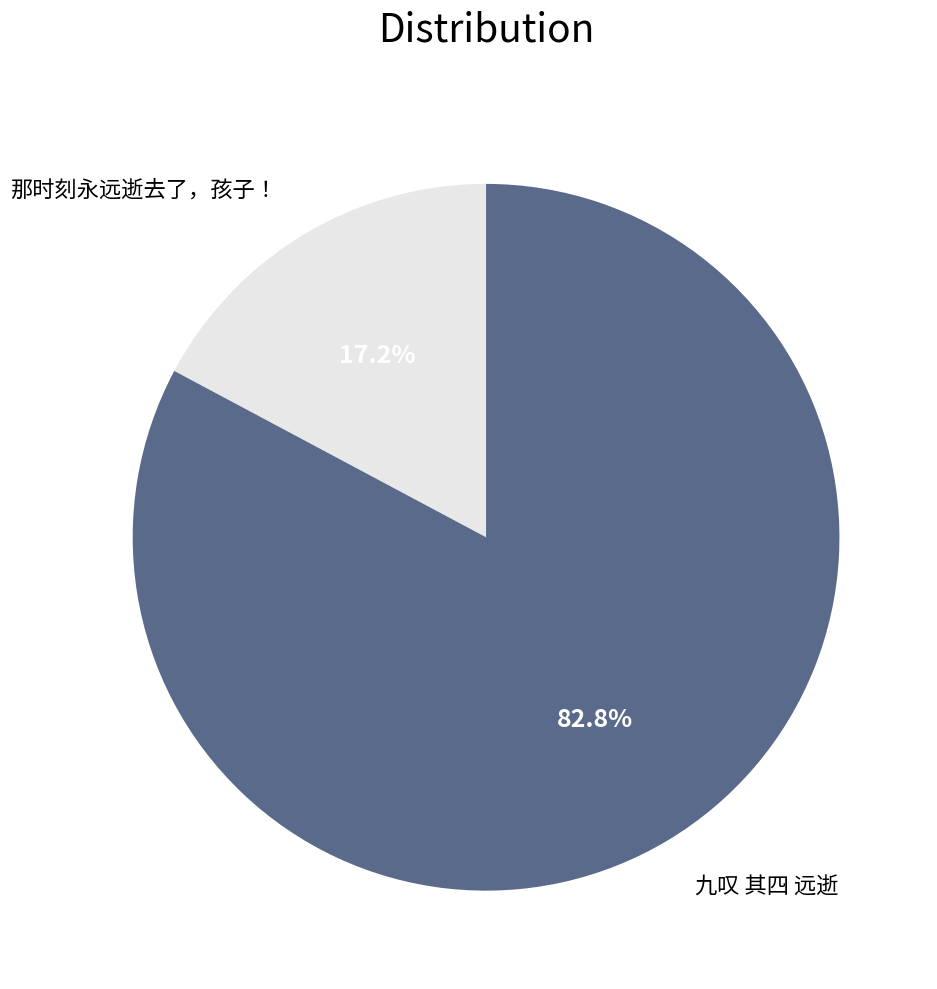

What portion of the pie excludes 九叹 其四 远逝?

17.2%